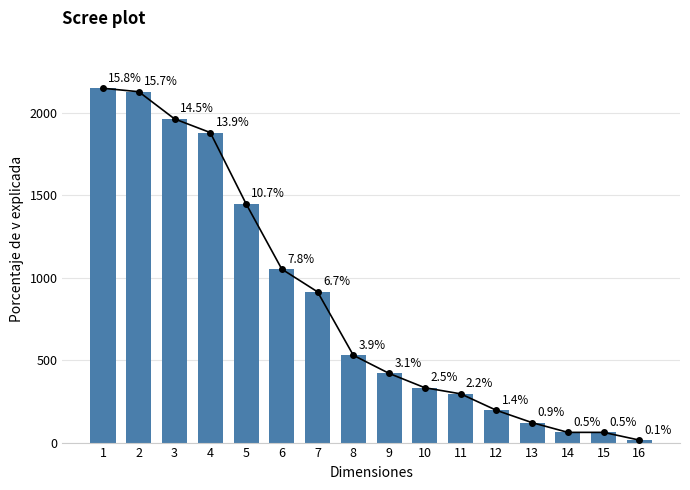

Is it true that the value at 16 is 15?

True